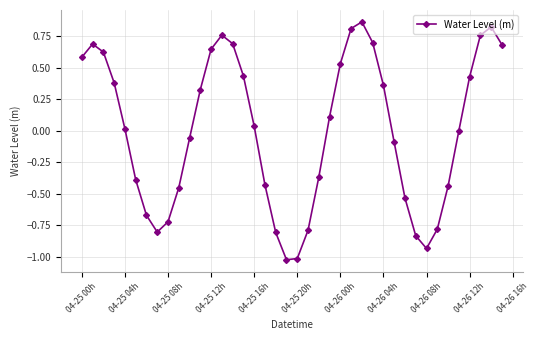

How many points are higher than both their immediate neighbors (excluding endpoints)?

4